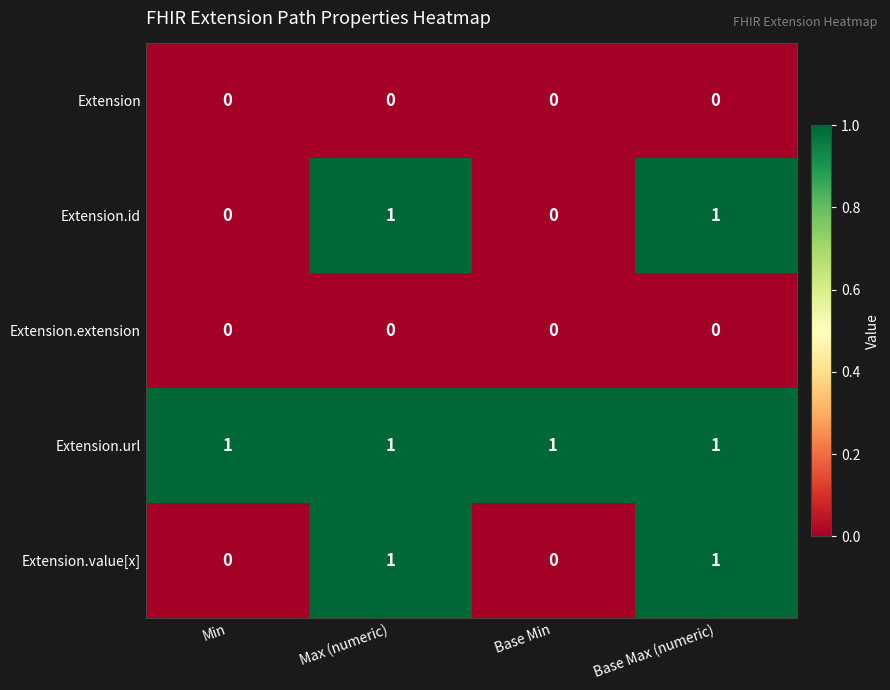

What is the spread (max minus min) of values at Base Min?

1